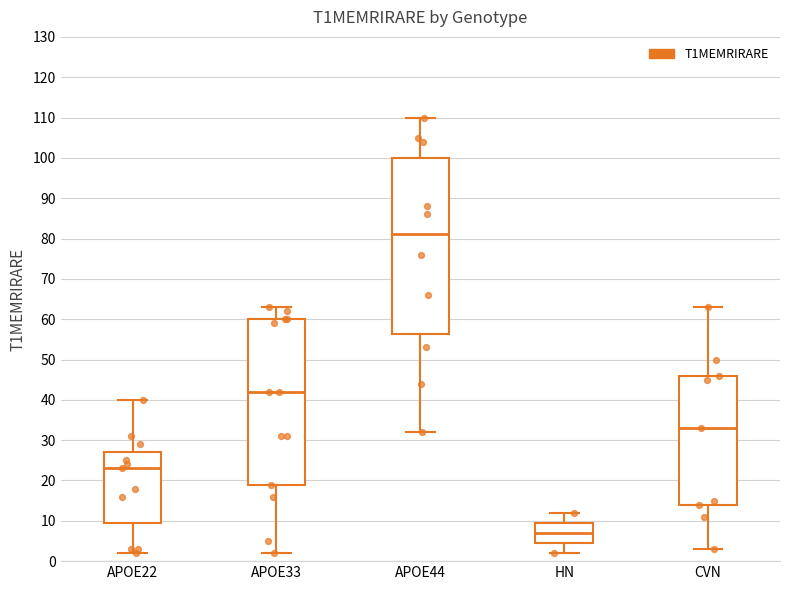

Where does the lower whisker of the box for CVN end on the y-axis? The values are not printed on the chart, so give them approximately, as read against the axis.

3